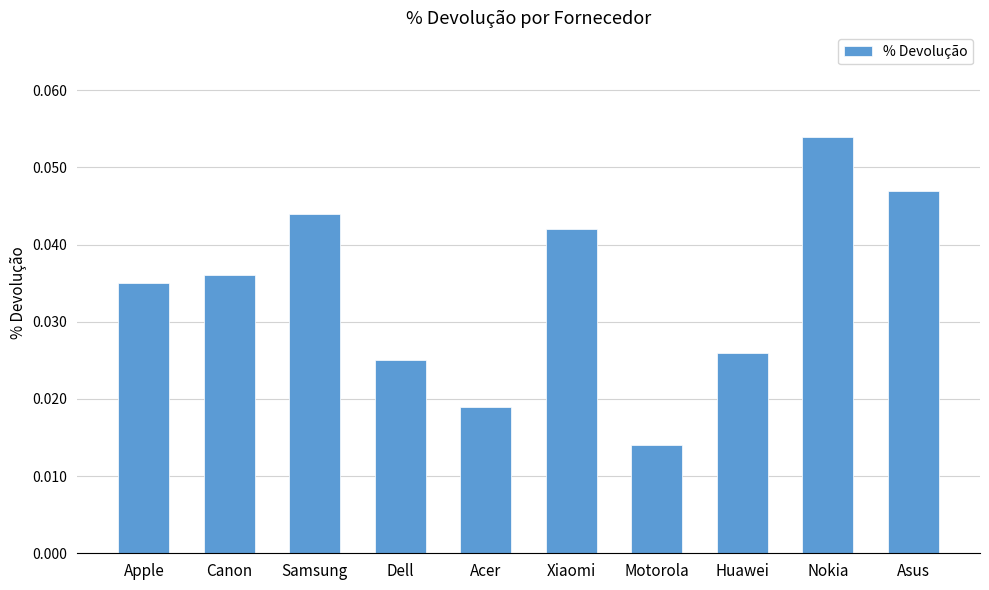

What position from the right is Canon?

9